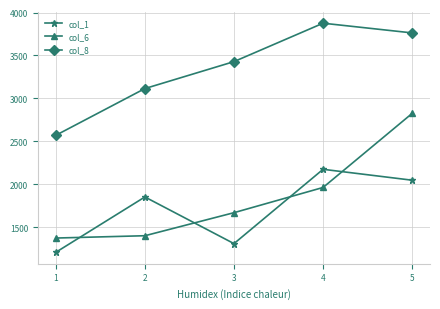

The col_8 series shows 3762.5 at 5. True or false?

True